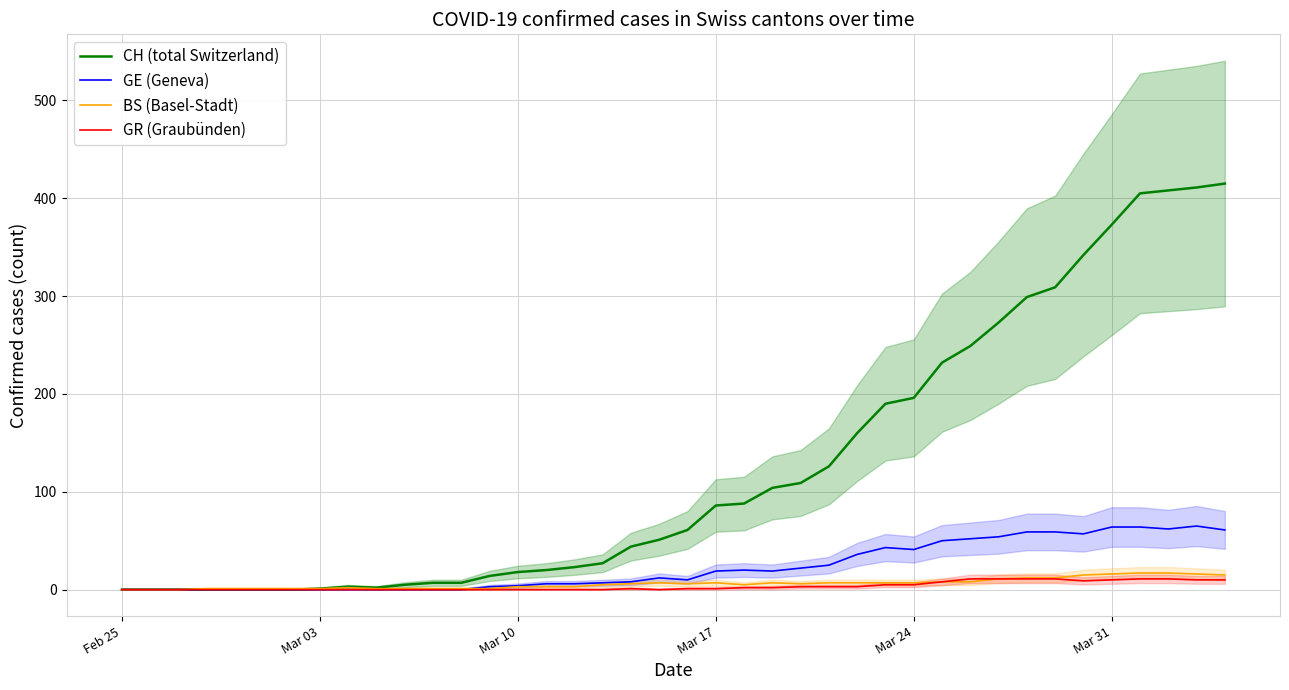

In CH (total Switzerland), how many points are higher than both neighbors (excluding endpoints)?

1